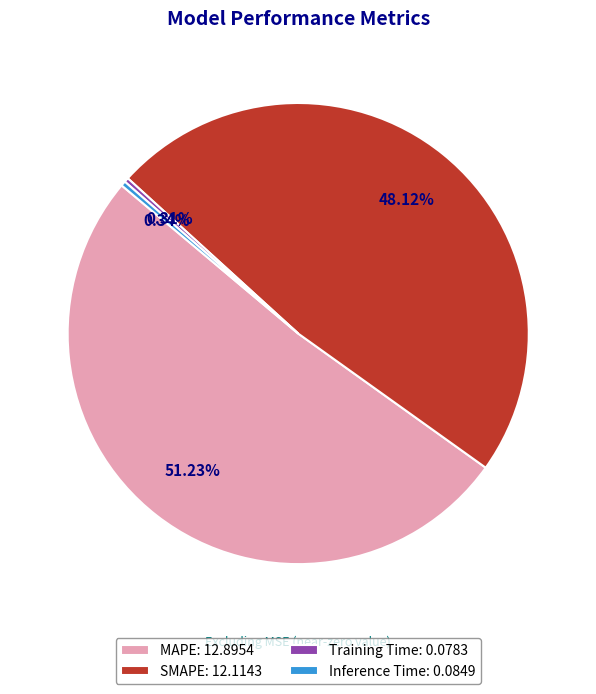

To the nearest percent, what portion does SMAPE represent?

48%